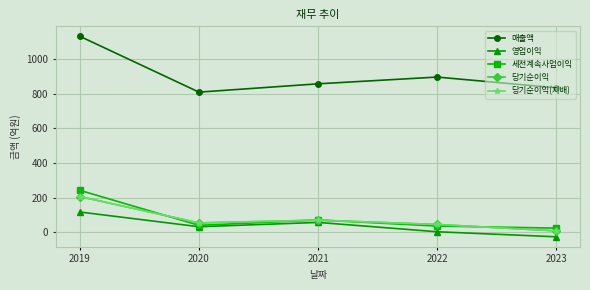

What value does the 당기순이익(지배) series have at 2020?

54